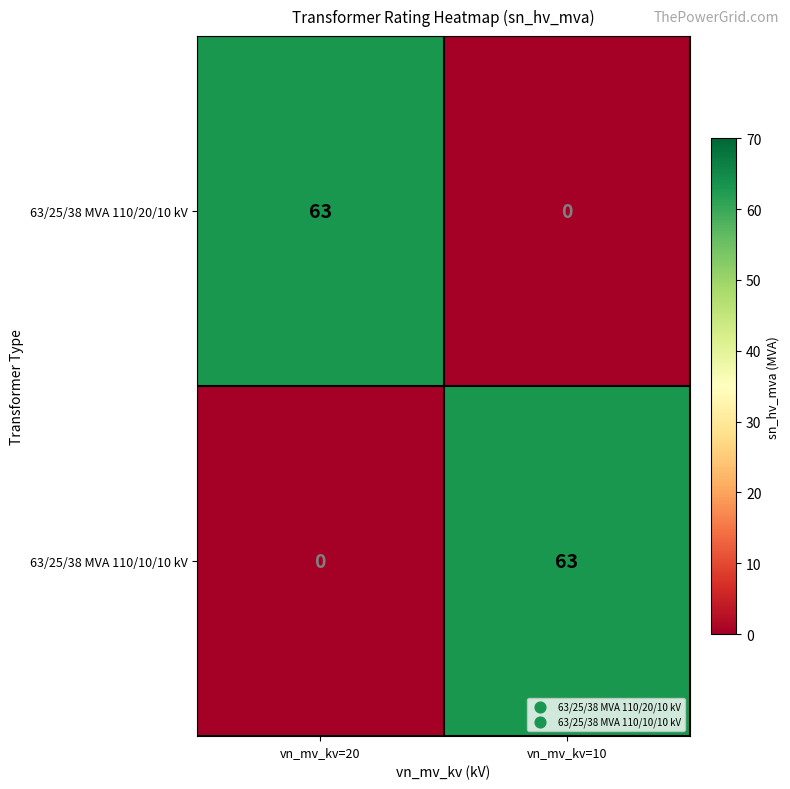

What is the spread (max minus min) of values at vn_mv_kv=10?

63